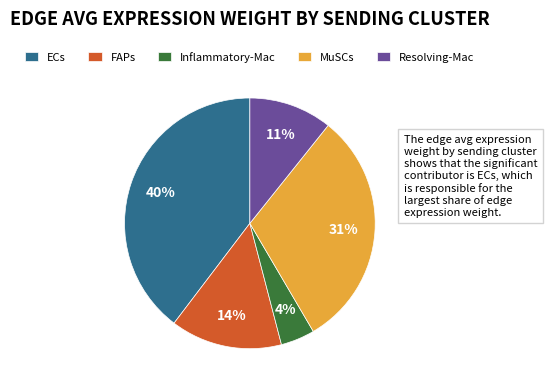

Count the number of slices in the pie.

5